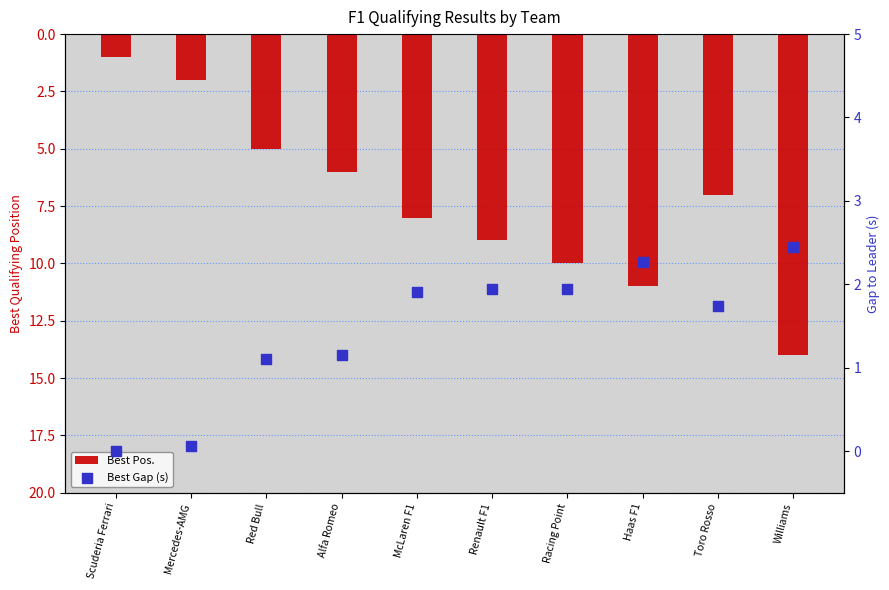

What are all the series names shown in the legend?

Best Pos., Best Gap (s)